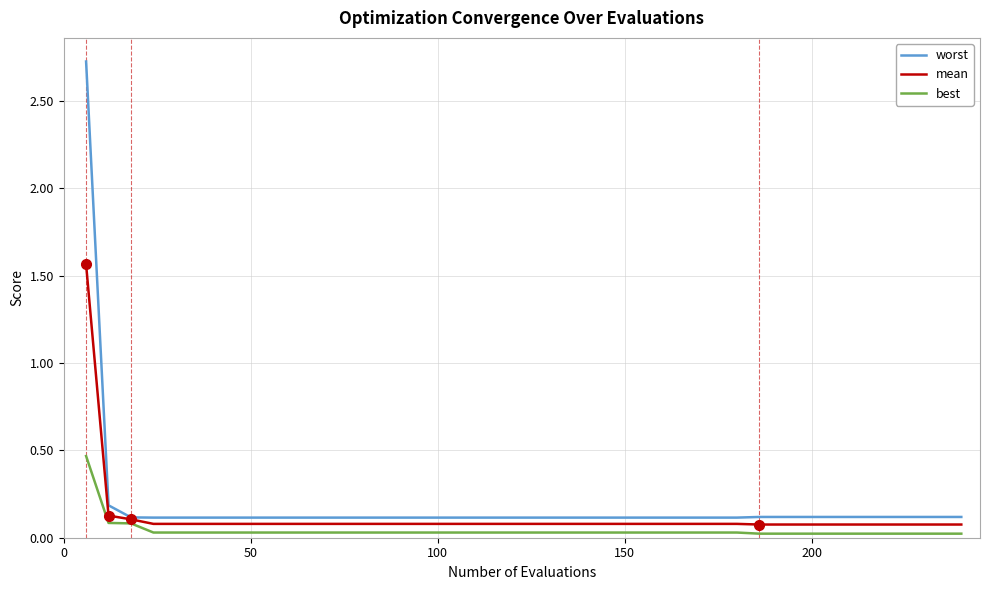

Which series has the largest range (max minus min)?

worst